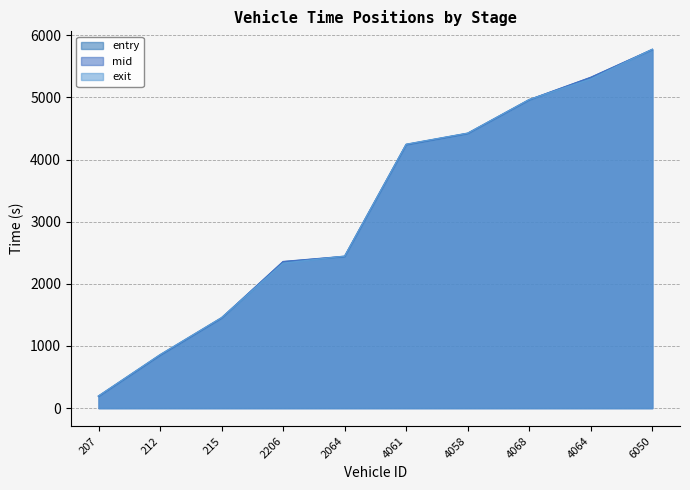

What position from the left is 4058?

7